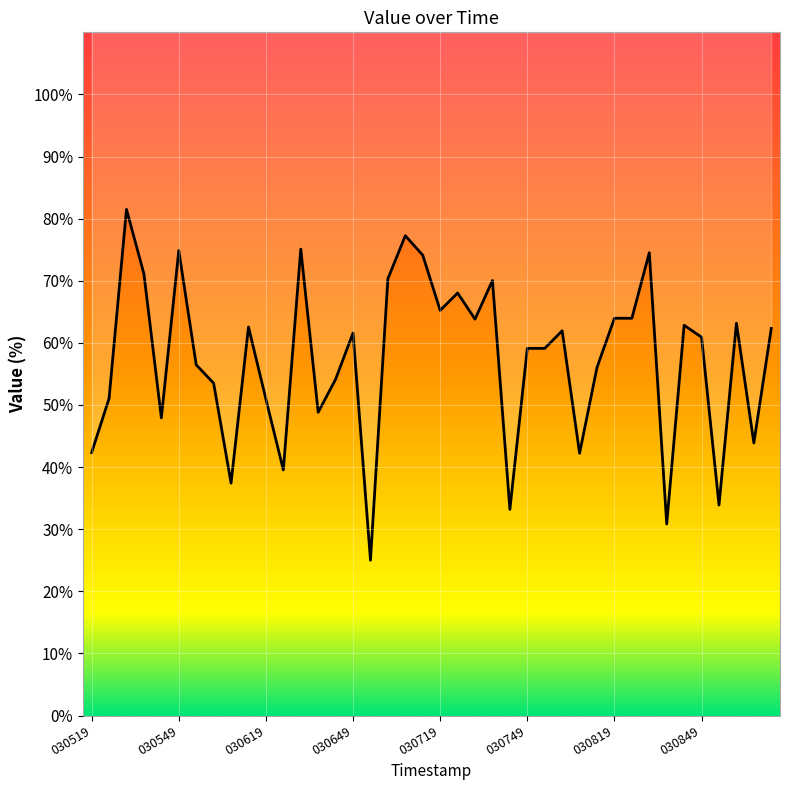

The chart shows a value of 21.9 at 26. True or false?

False